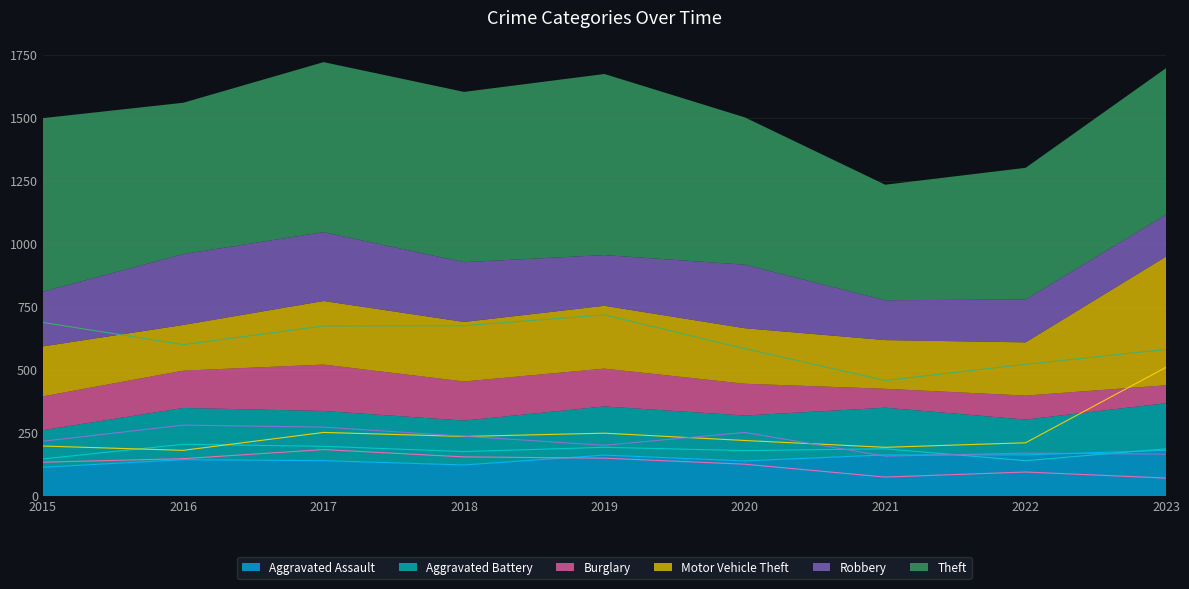

Which series has the largest total across all categories?

Theft